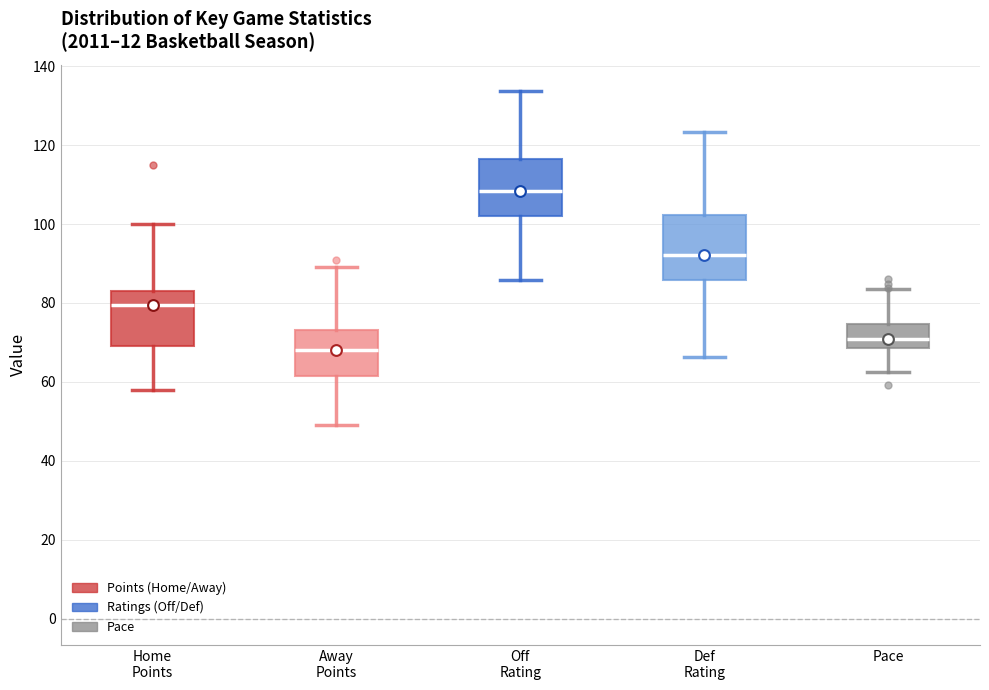

Which box's median line is the highest?

Off Rating